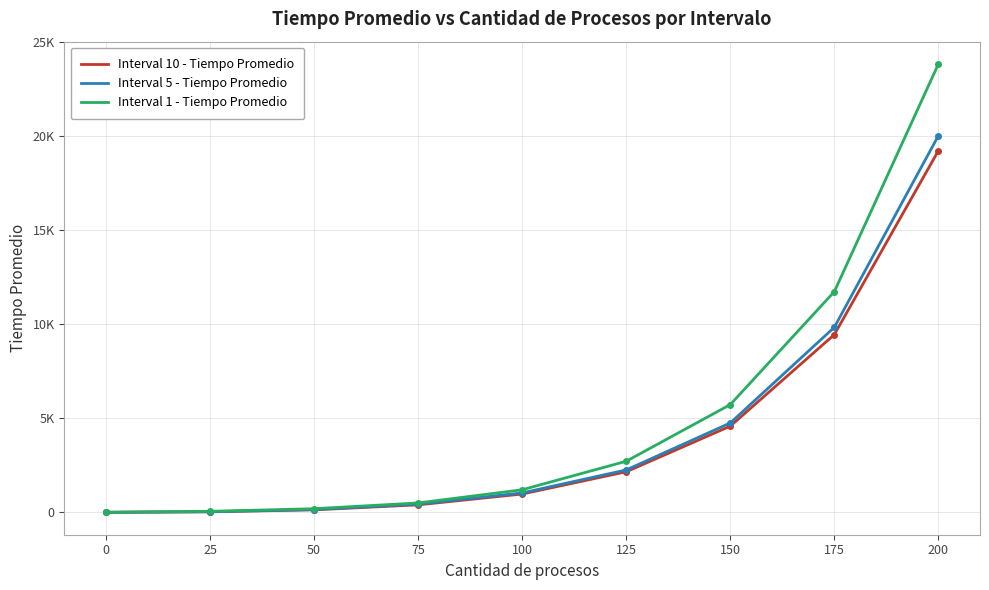

What are all the series names shown in the legend?

Interval 10 - Tiempo Promedio, Interval 5 - Tiempo Promedio, Interval 1 - Tiempo Promedio